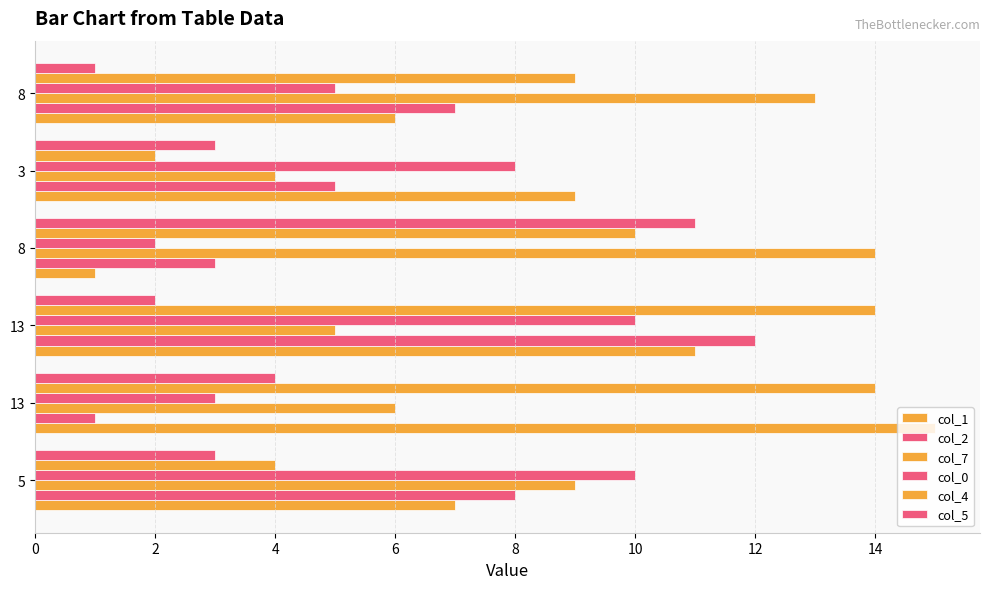

Count the number of categories in the chart.

6